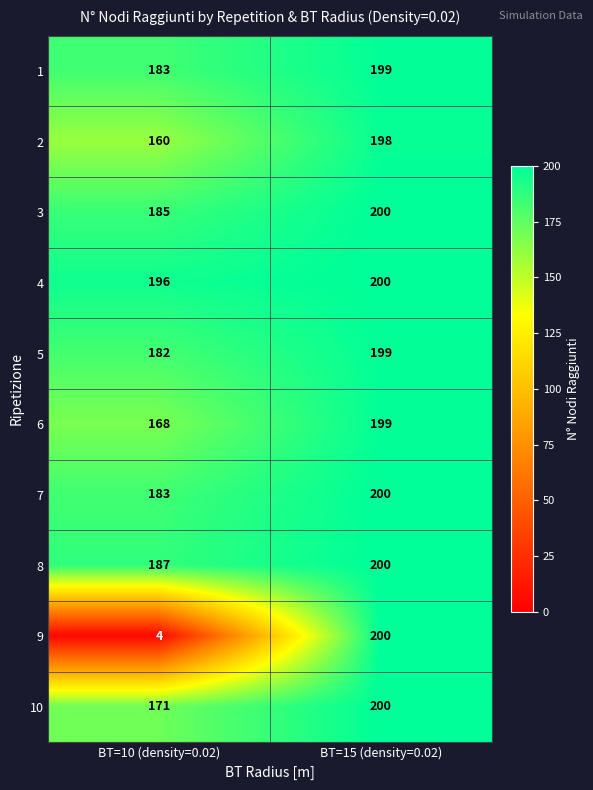

At how many categories does at least one series exceed 187?

2